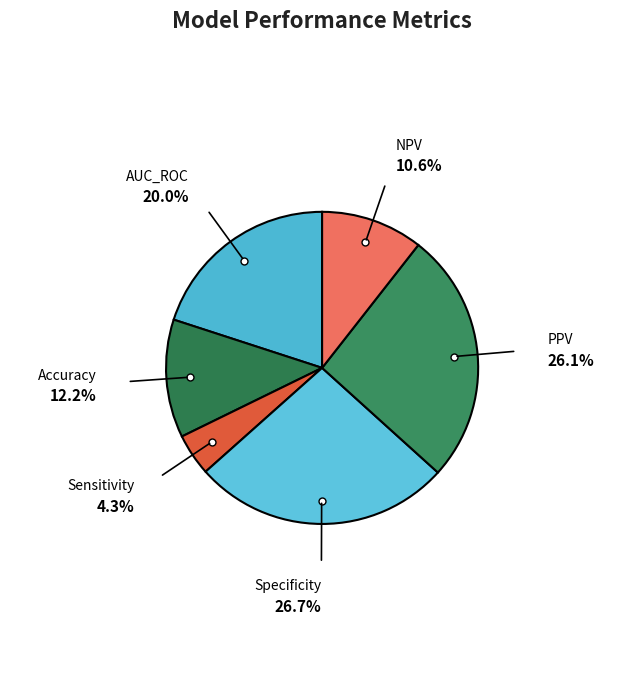

What is the smallest slice in the pie chart?

Sensitivity